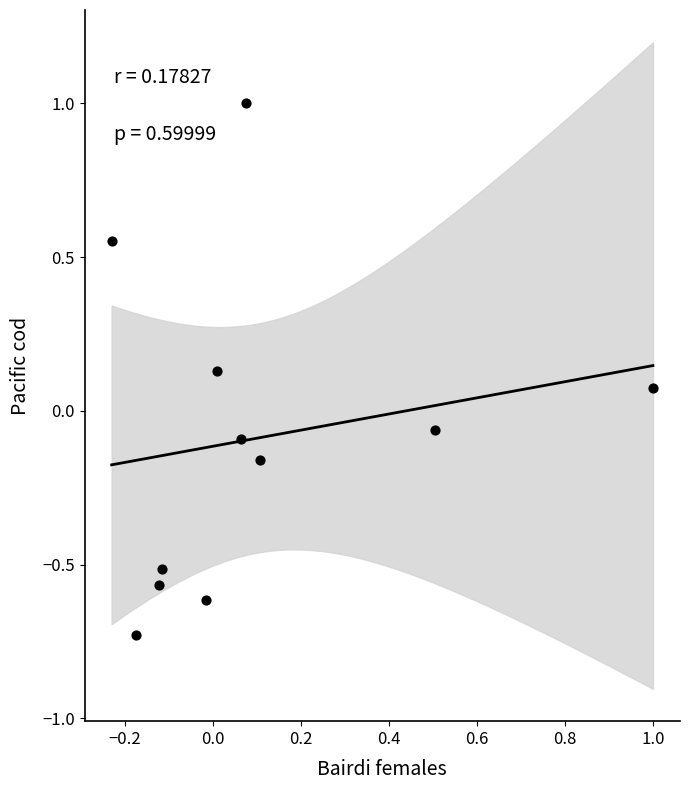

What is the range of Y values (max minus min)?

1.7